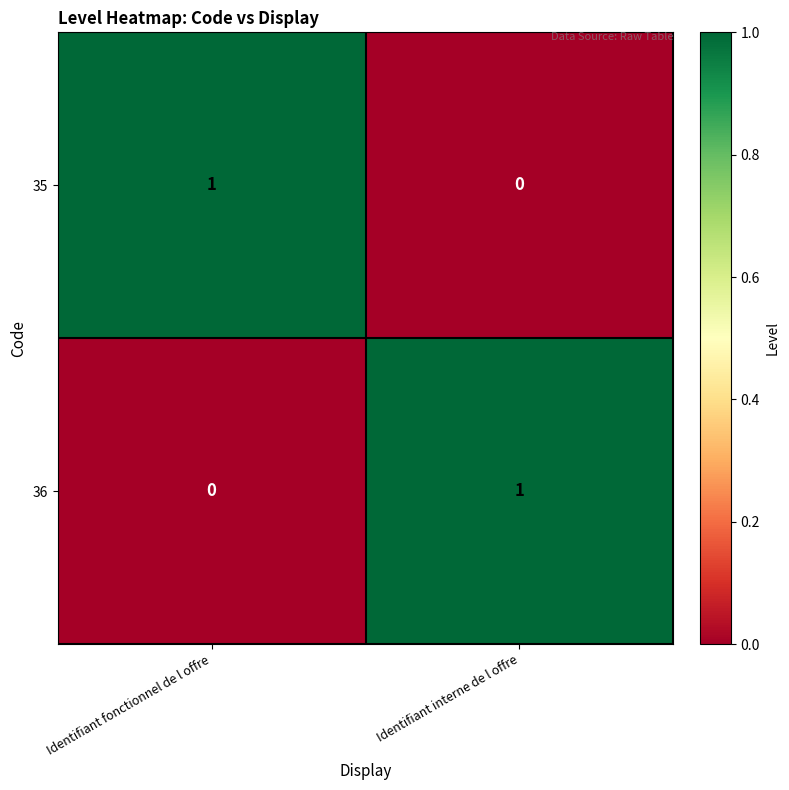

Rank the categories by 36 value from highest to lowest.

Identifiant interne de l offre, Identifiant fonctionnel de l offre